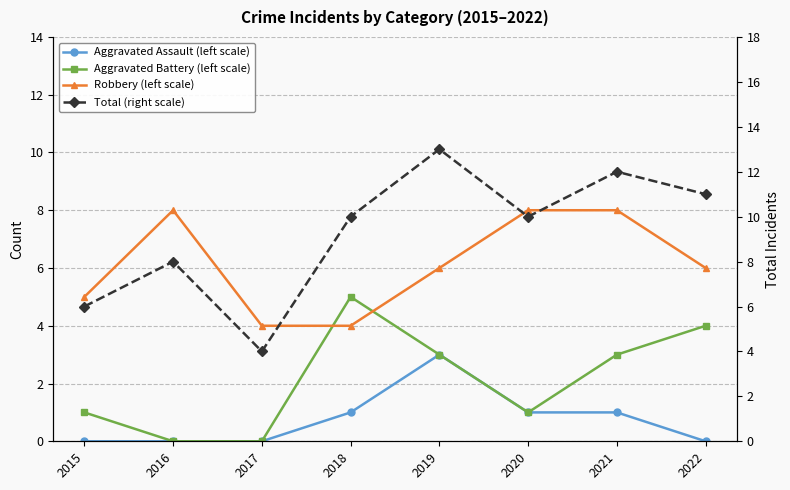

What is the spread (max minus min) of values at 2018?

9